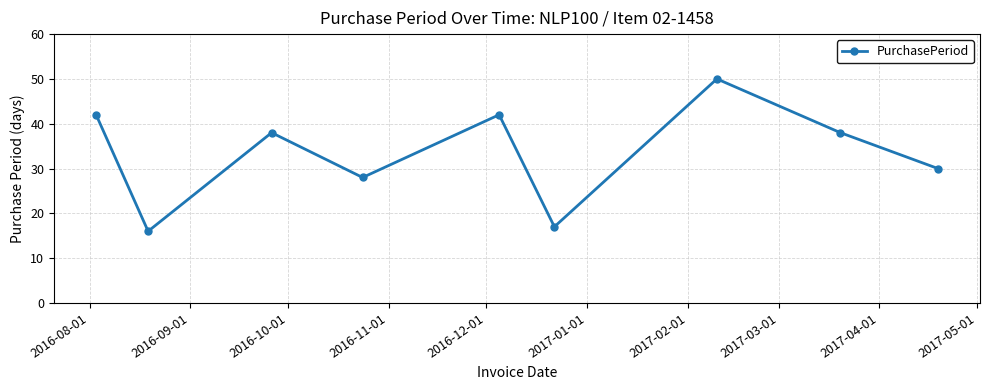

How many data points does each series have?

9